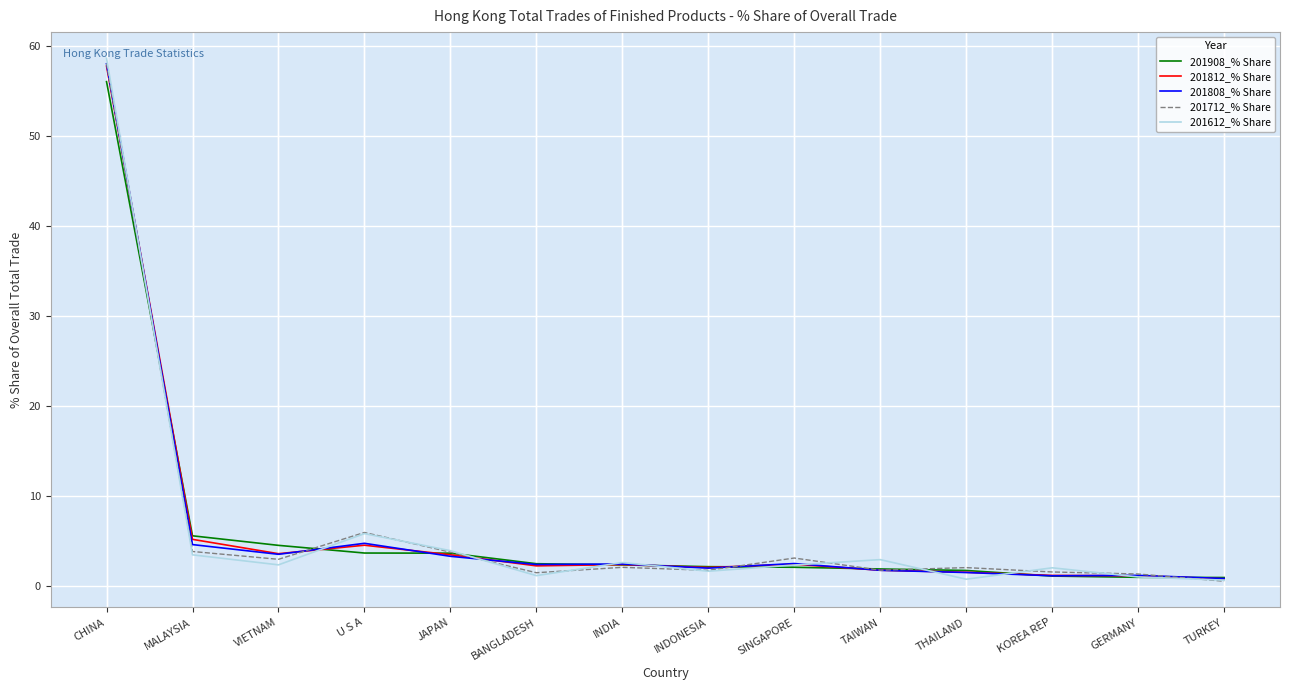

What position from the right is INDIA?

8